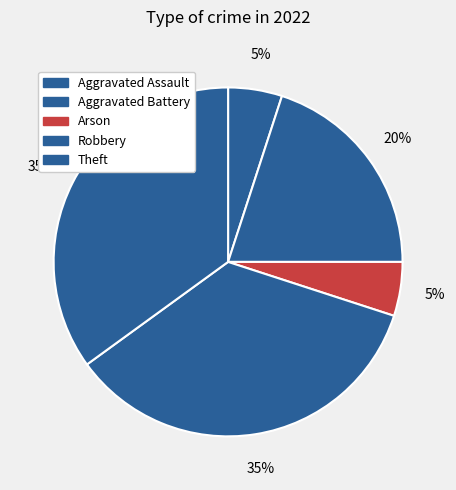

How many slices are in this pie chart?

5